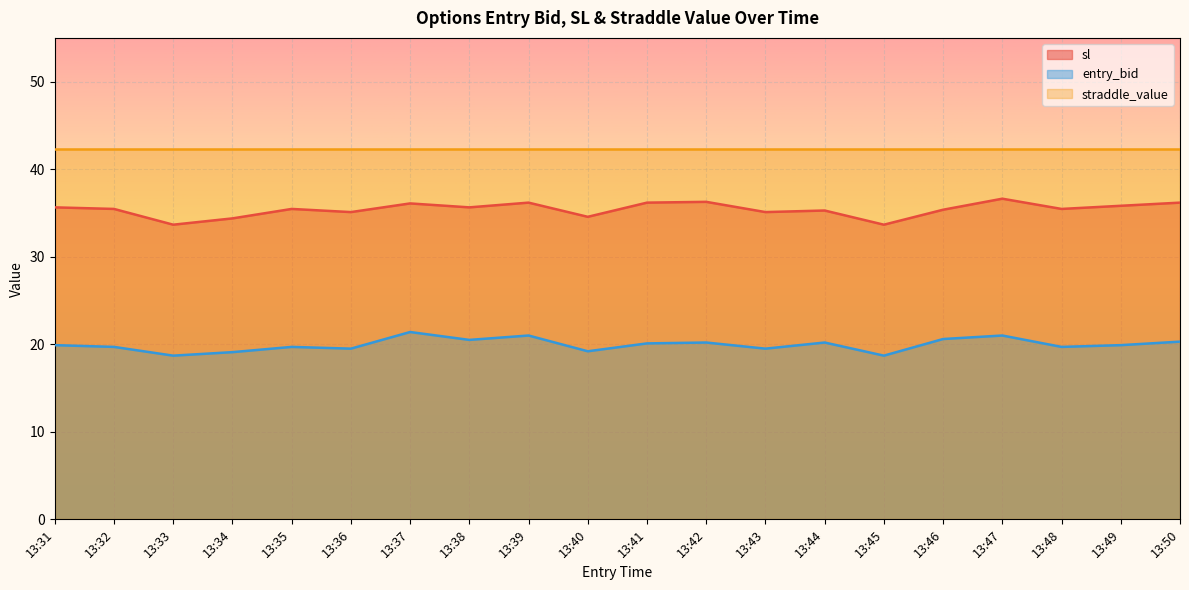

The entry_bid series shows 6.2 at 13:49. True or false?

False